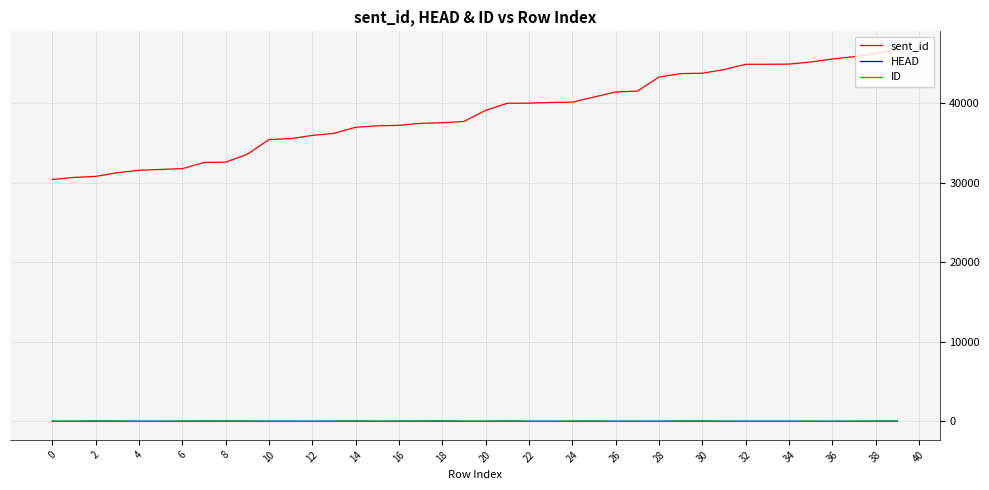

Which series has the largest total across all categories?

sent_id